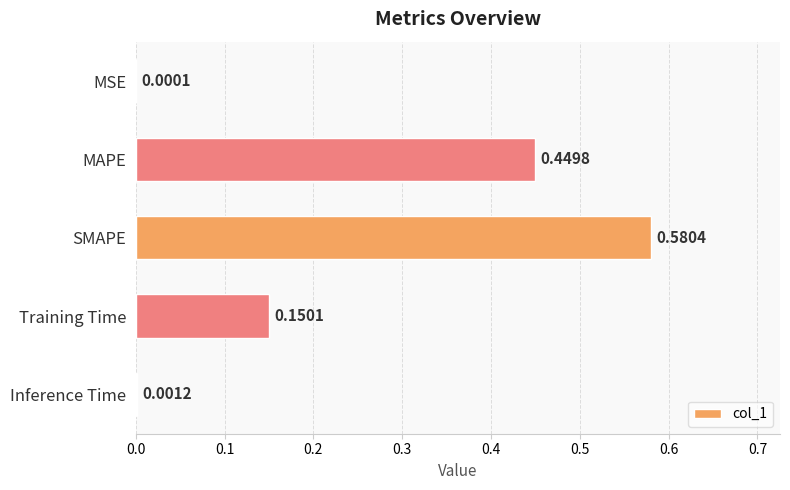

What is the sum of all values?

1.2